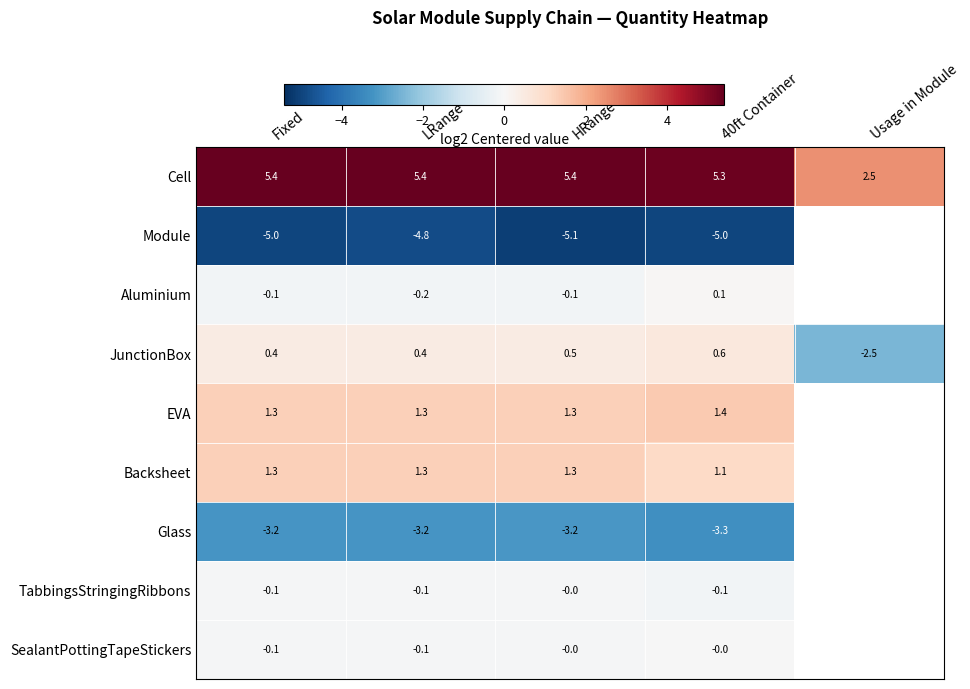

Where is Cell nearest to the value 3?

Usage in Module